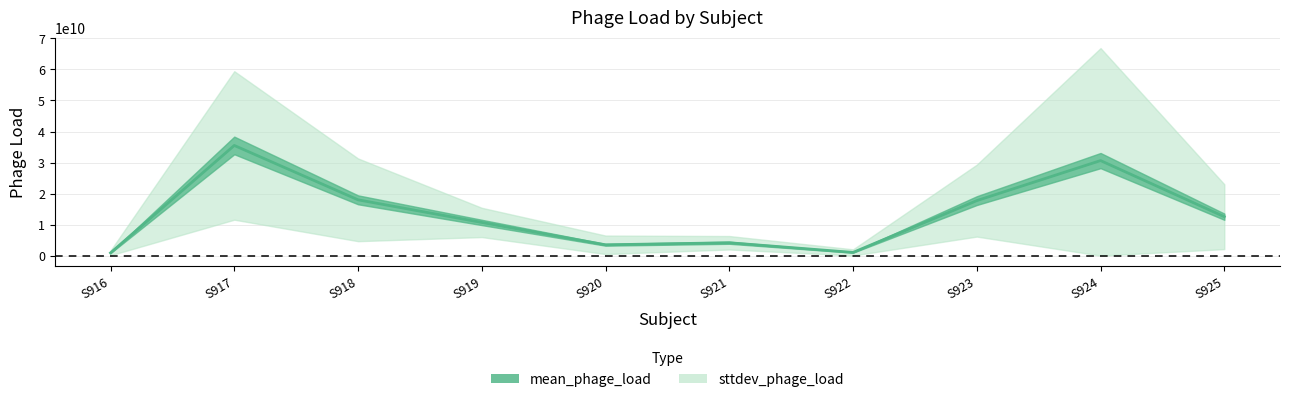

How many values exceed 12539988496?

5